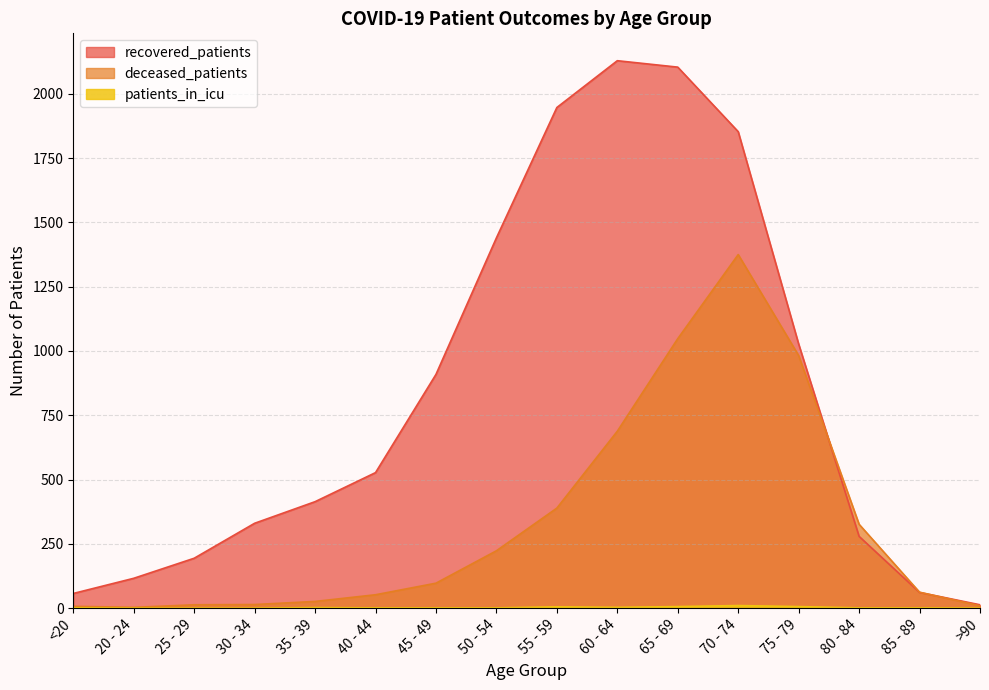

At which category is the sum across all series the highest?

70 - 74